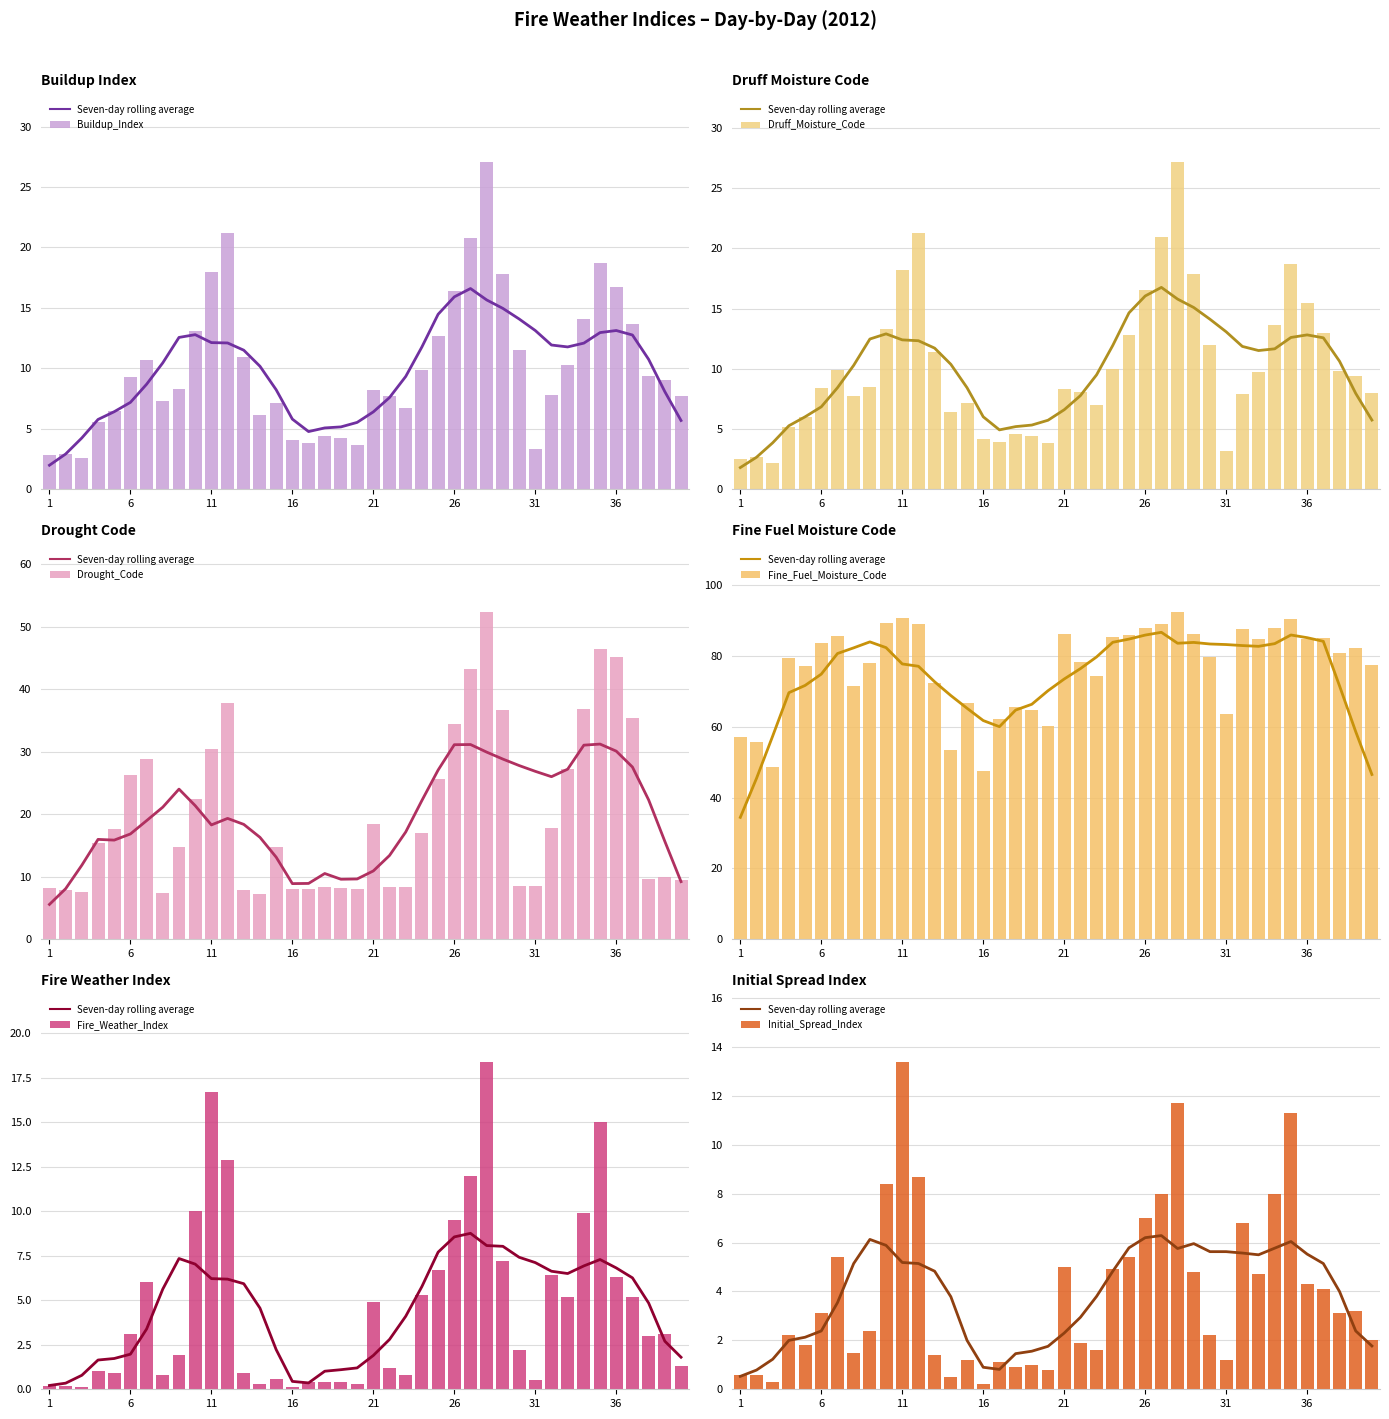

What is the average value of the Fine_Fuel_Moisture_Code series?

76.7